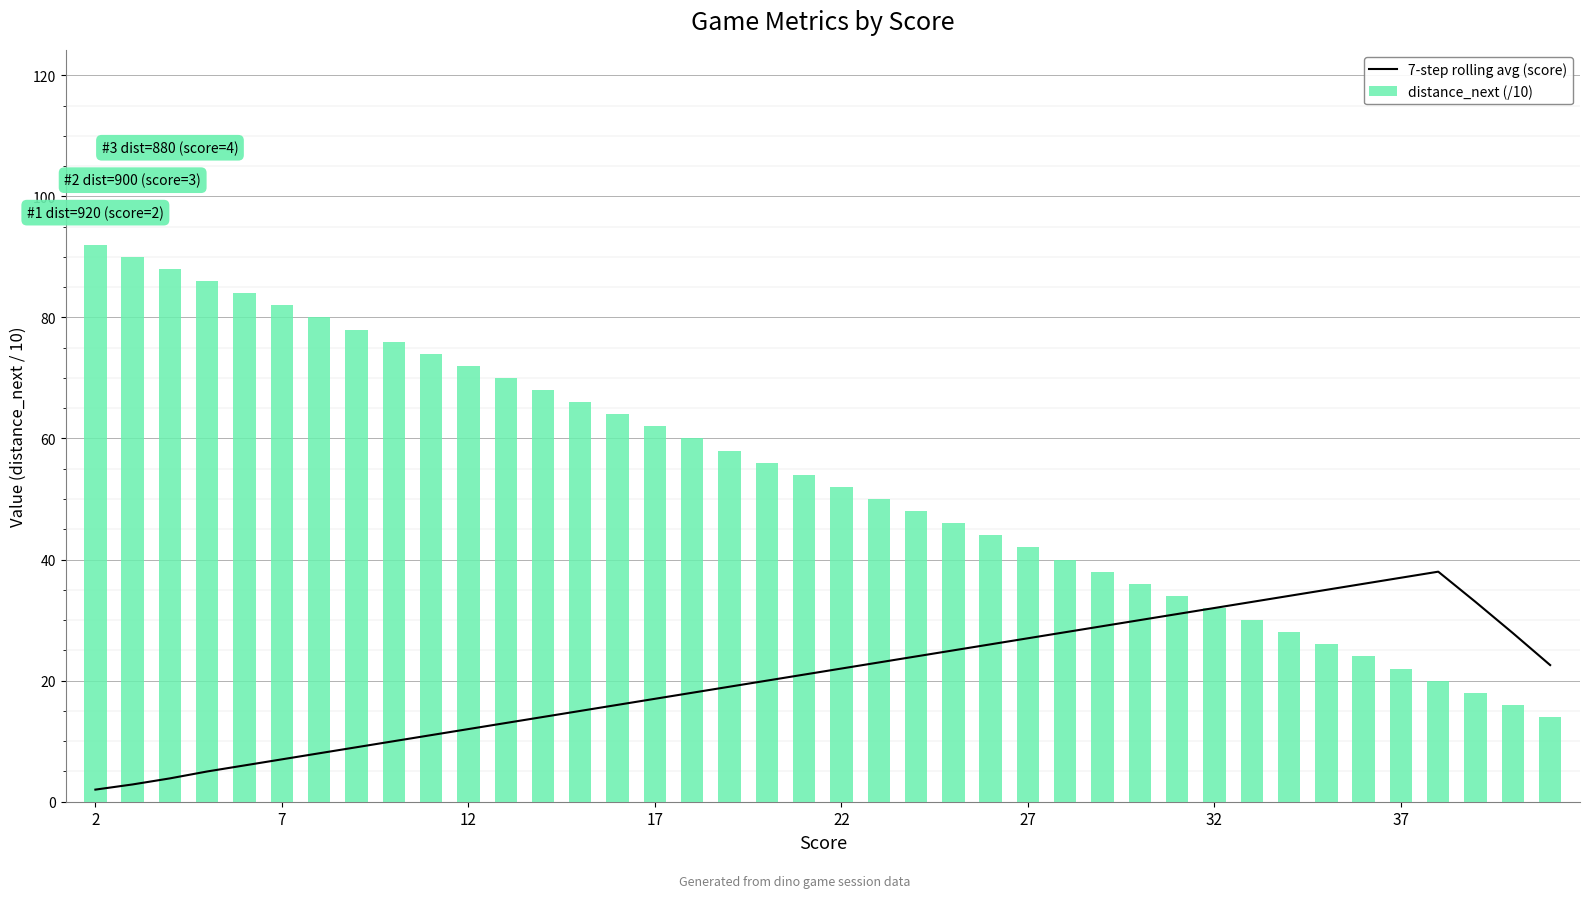

What is the difference between the maximum and minimum values in the distance_next (/10) series?

78